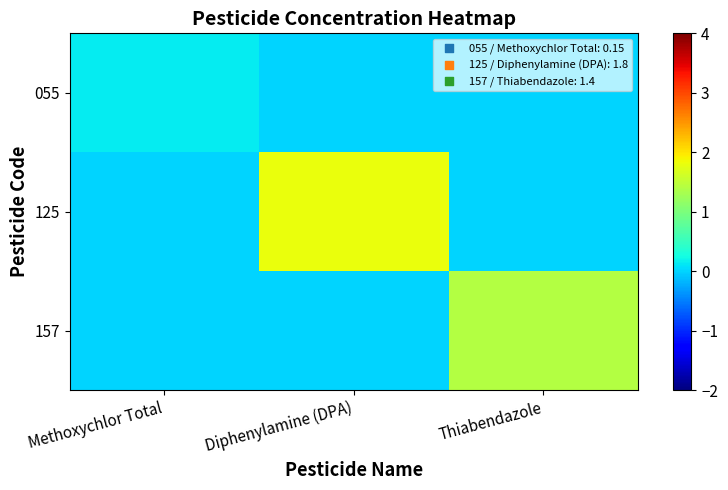

Reading left to right, transcribe all the data shown in this chart.

055: Methoxychlor Total=0.1	Diphenylamine (DPA)=0.0	Thiabendazole=0.0
125: Methoxychlor Total=0.0	Diphenylamine (DPA)=1.8	Thiabendazole=0.0
157: Methoxychlor Total=0.0	Diphenylamine (DPA)=0.0	Thiabendazole=1.4